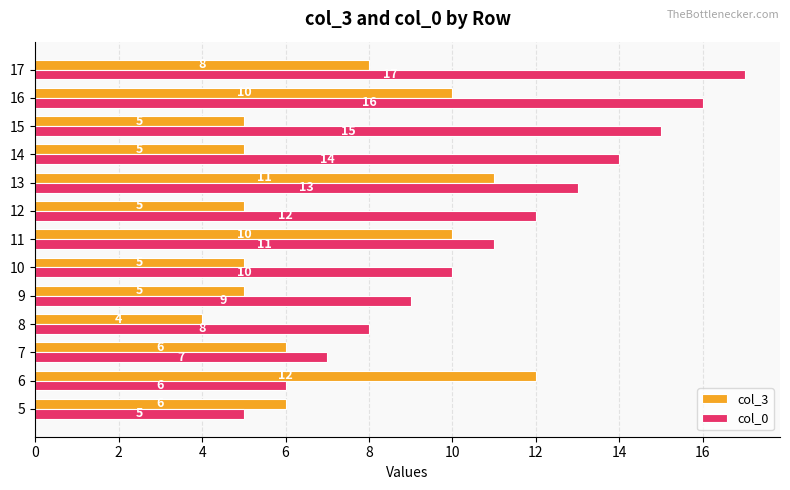

What are all the series names shown in the legend?

col_3, col_0